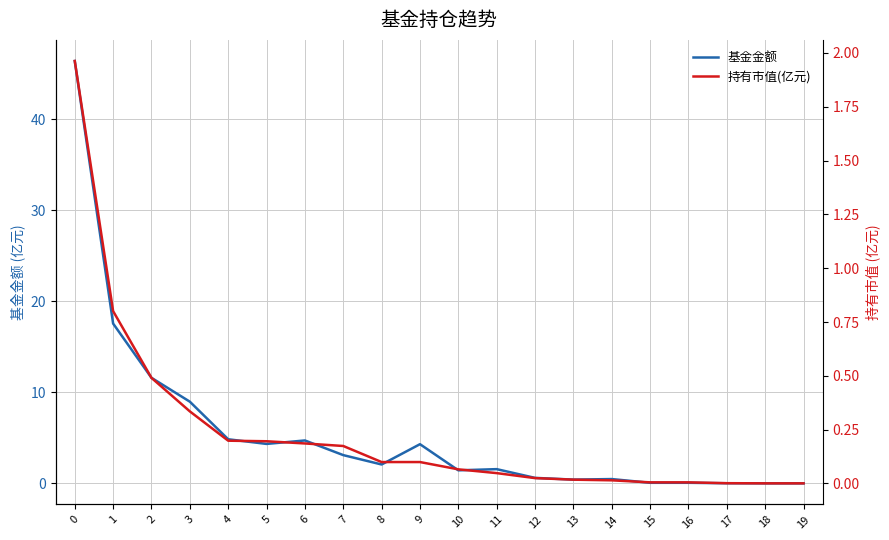

True or false: 持有市值(亿元) has a value of 0.0 at 15.

False